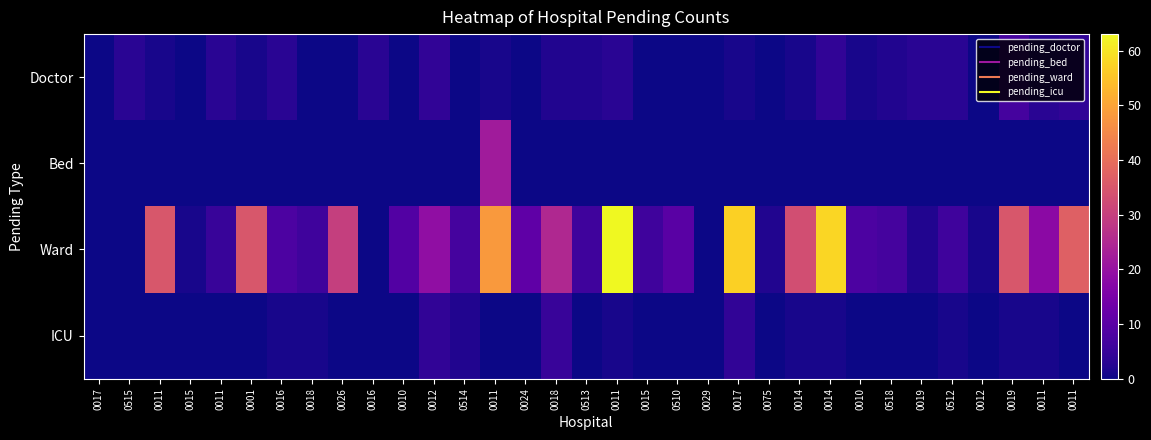

Which series has the widest spread of values?

Ward